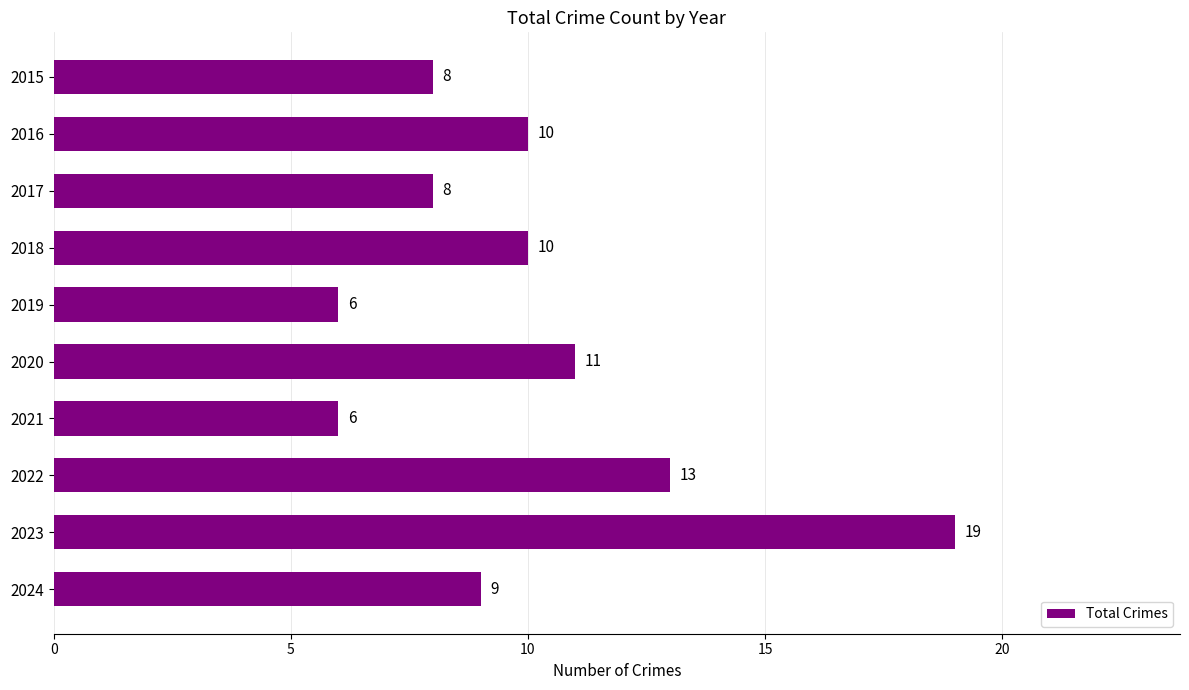

What is the difference between the values at 2021 and 2023?

13